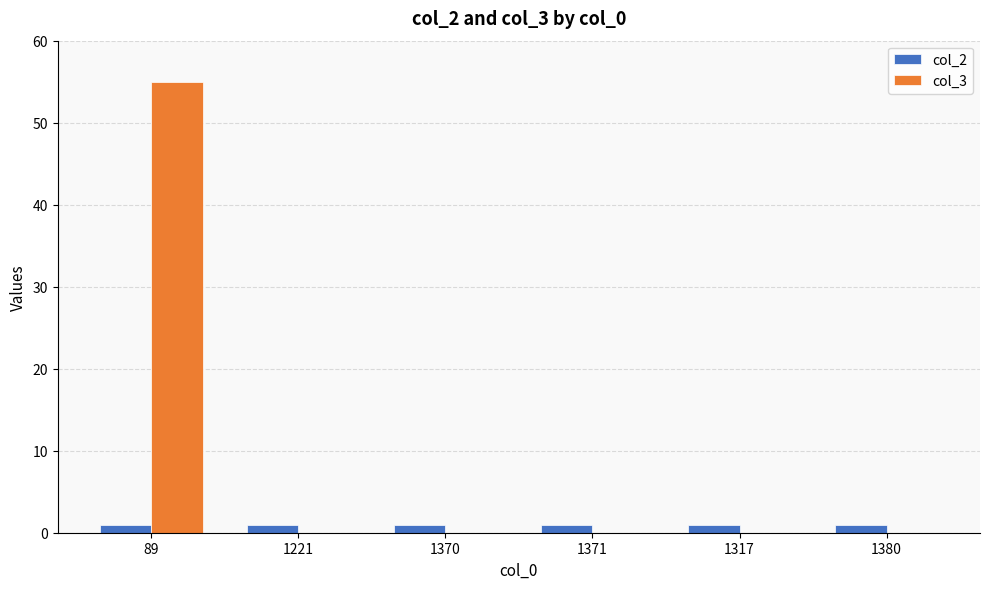

Is it true that col_3 equals 84 at 89?

False